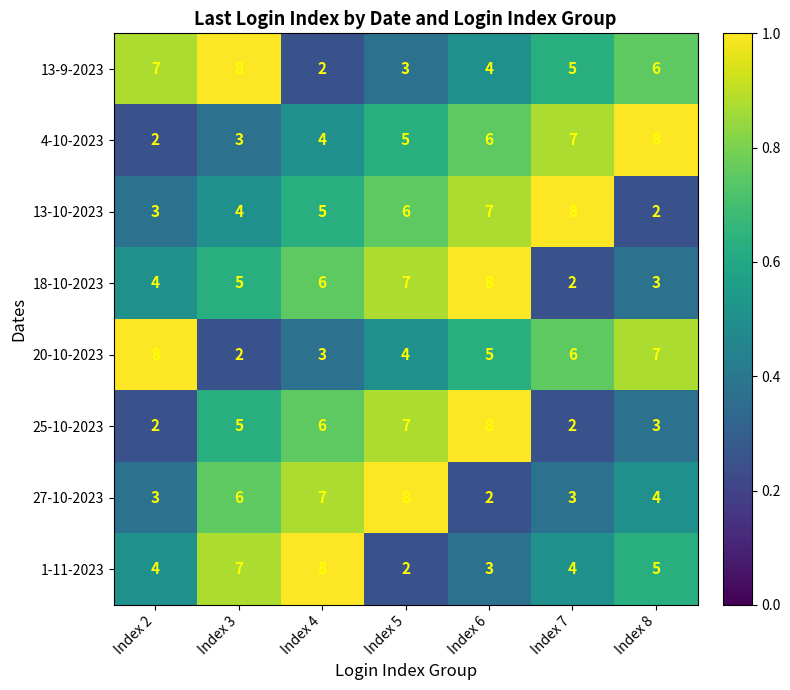

At which category is the sum across all series the highest?

Index 6